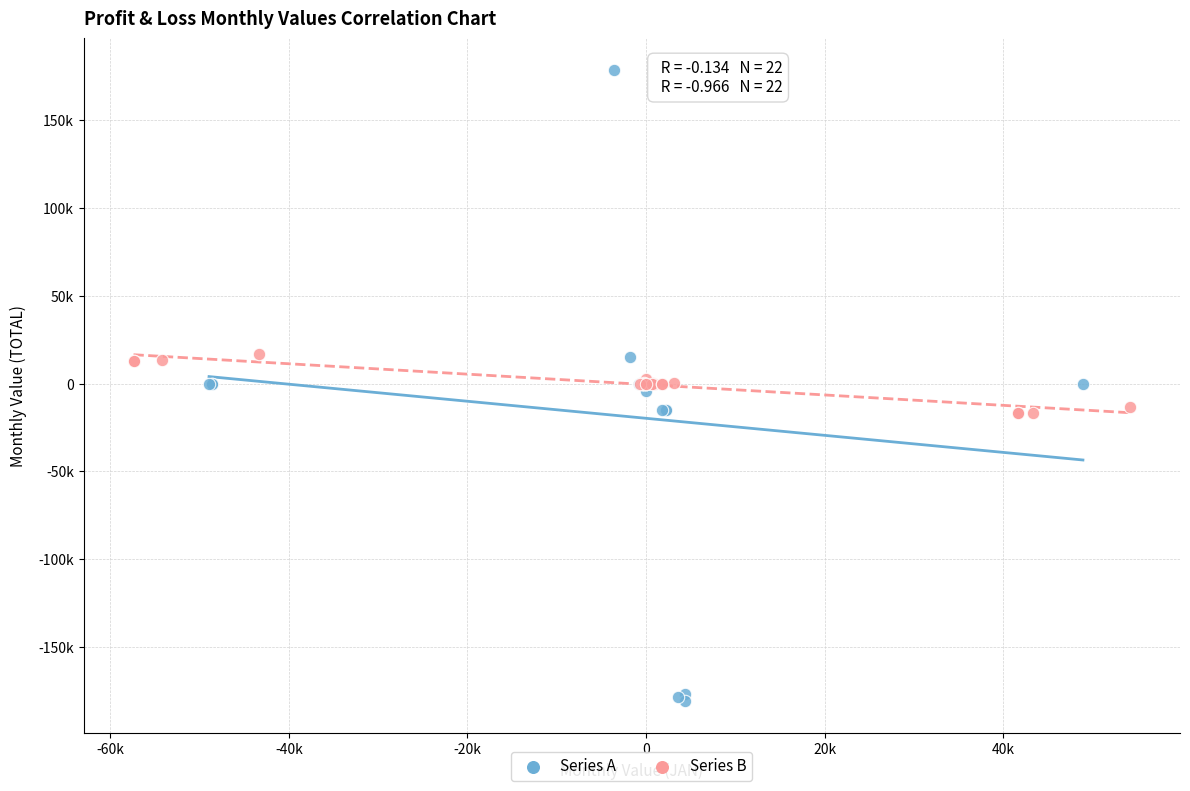

Which series contains the lowest Y value?

Series A